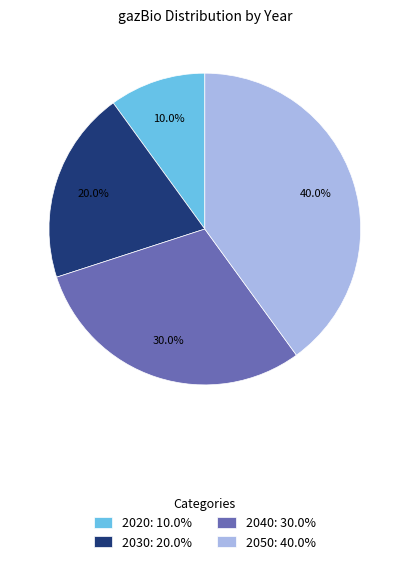

Is there a majority slice in this chart?

No